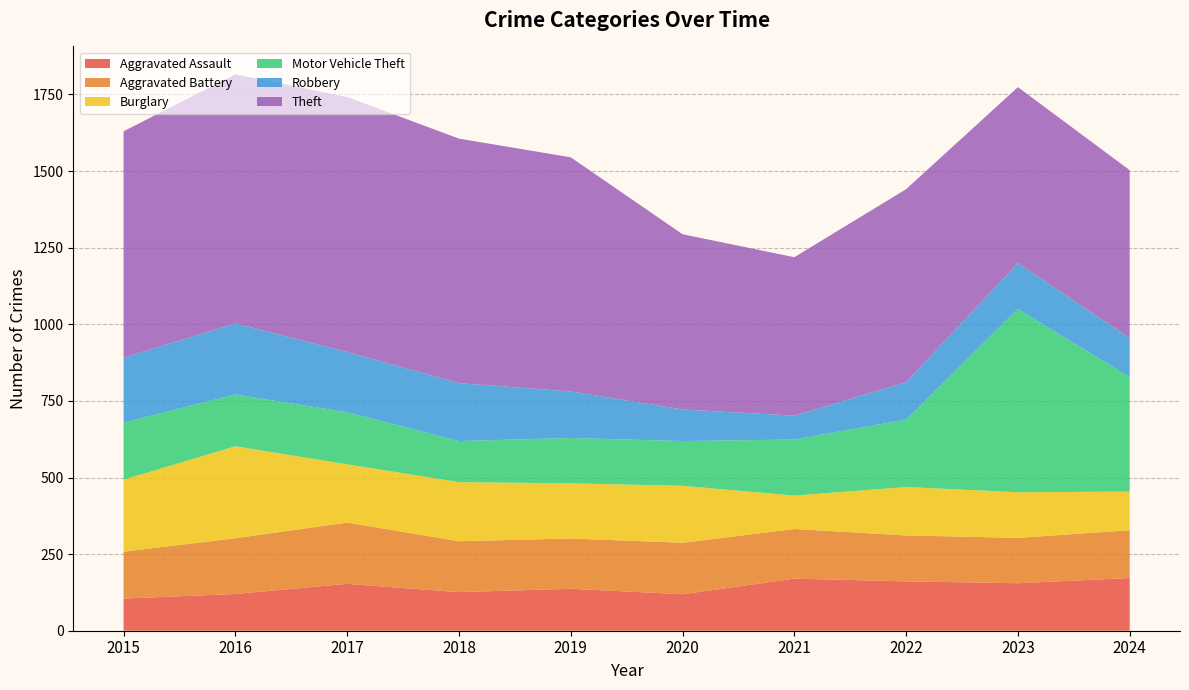

Reading right to left, list all the values displayed in this chart.

Aggravated Assault: 2024=172	2023=155	2022=161	2021=170	2020=119	2019=137	2018=126	2017=153	2016=120	2015=105
Aggravated Battery: 2024=156	2023=148	2022=150	2021=162	2020=168	2019=164	2018=166	2017=200	2016=182	2015=153
Burglary: 2024=126	2023=149	2022=158	2021=109	2020=186	2019=180	2018=193	2017=190	2016=300	2015=235
Motor Vehicle Theft: 2024=374	2023=598	2022=220	2021=183	2020=146	2019=148	2018=134	2017=170	2016=169	2015=186
Robbery: 2024=127	2023=150	2022=122	2021=78	2020=103	2019=152	2018=189	2017=197	2016=232	2015=212
Theft: 2024=548	2023=574	2022=630	2021=517	2020=572	2019=764	2018=798	2017=832	2016=813	2015=739